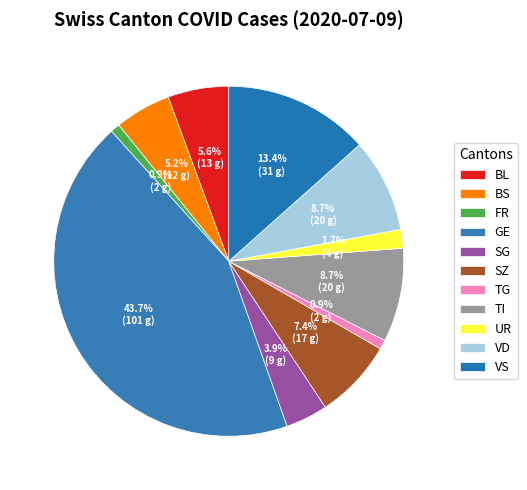

Which slice is the largest?

GE